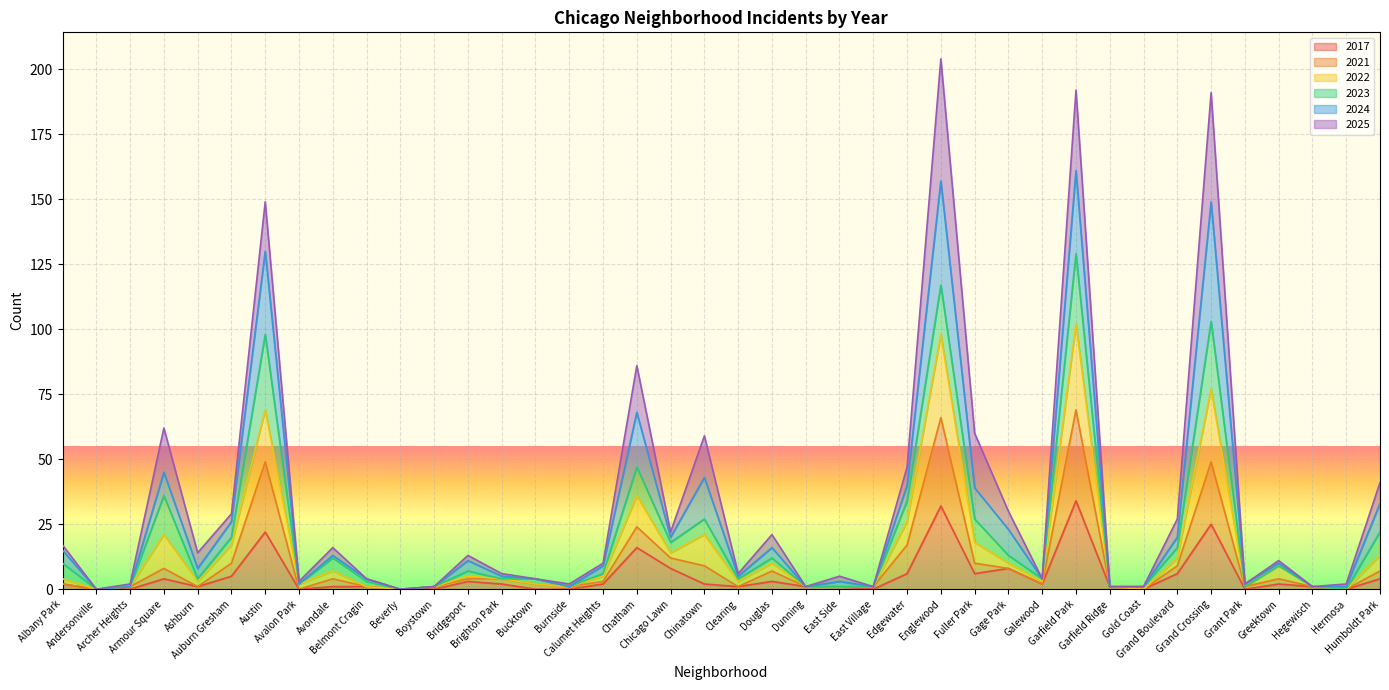

Which series changed the most between Avalon Park and Grant Park?

2021